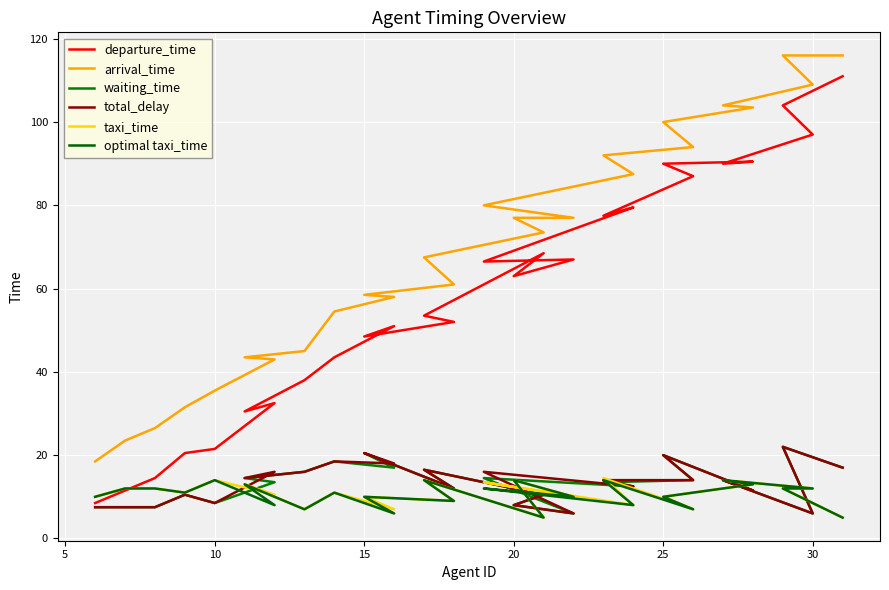

Which series changed the most between 15 and 14?

arrival_time